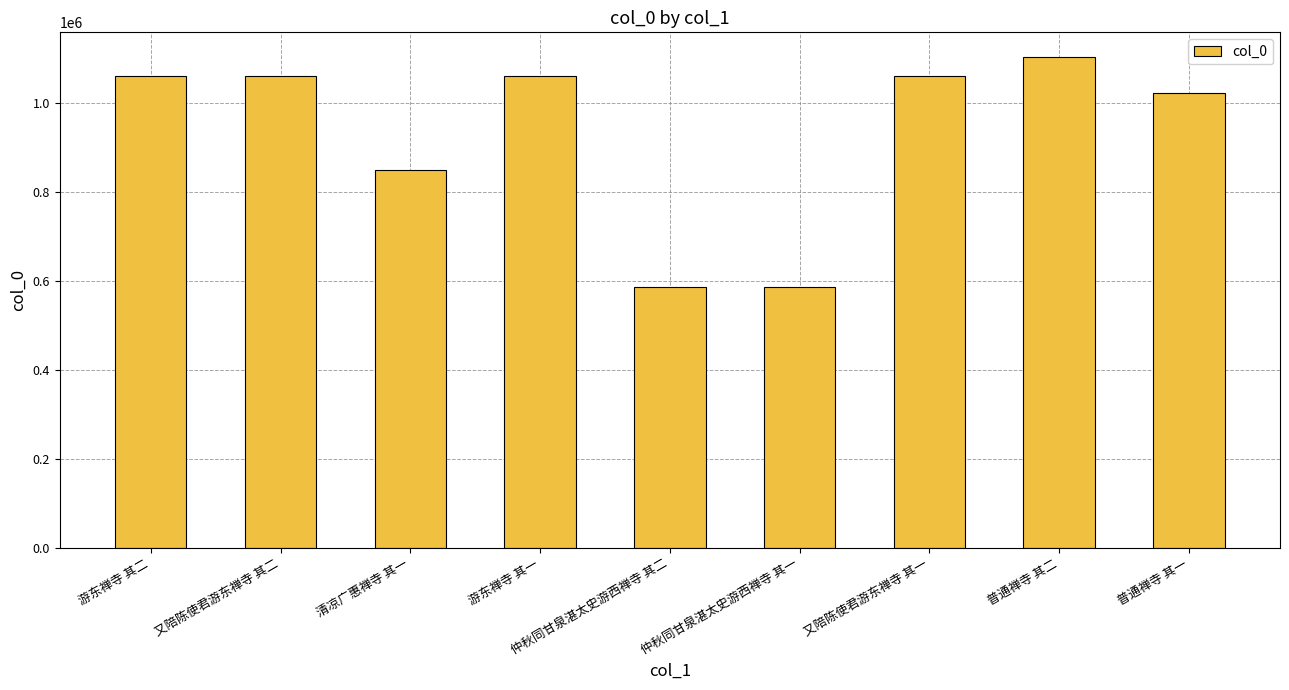

At which label is the value closest to 845260?

清凉广惠禅寺 其一